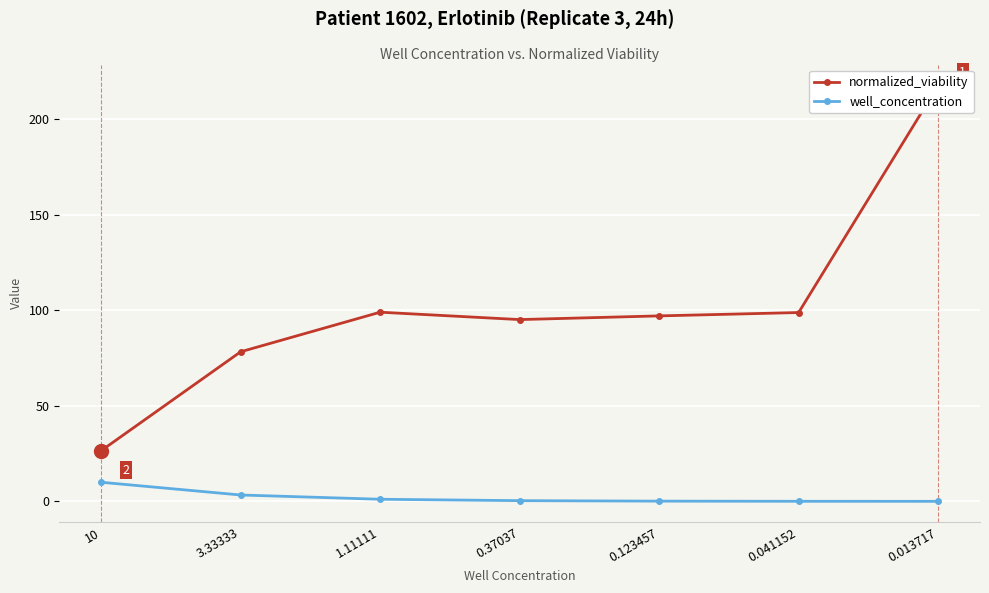

Between 1.11111 and 0.041152, which is larger?

1.11111